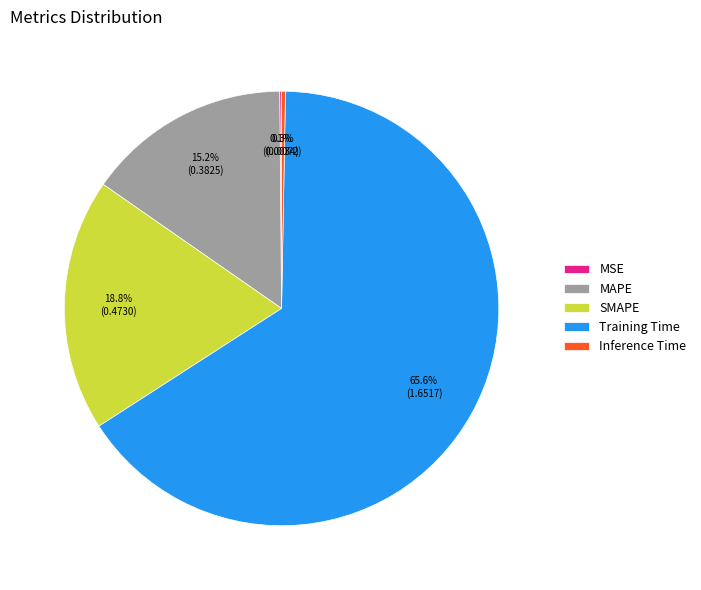

Is it true that Training Time is 61% of the pie?

False